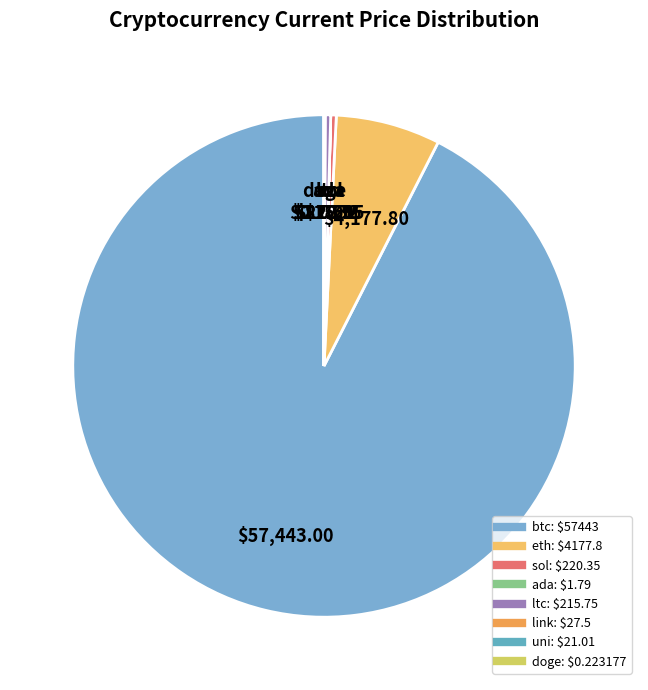

Which slice is the largest?

btc